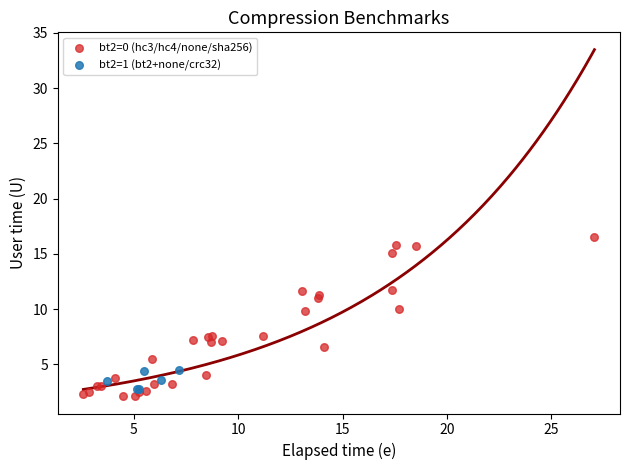

Which series reaches the minimum Y coordinate?

bt2=0 (hc3/hc4/none/sha256)